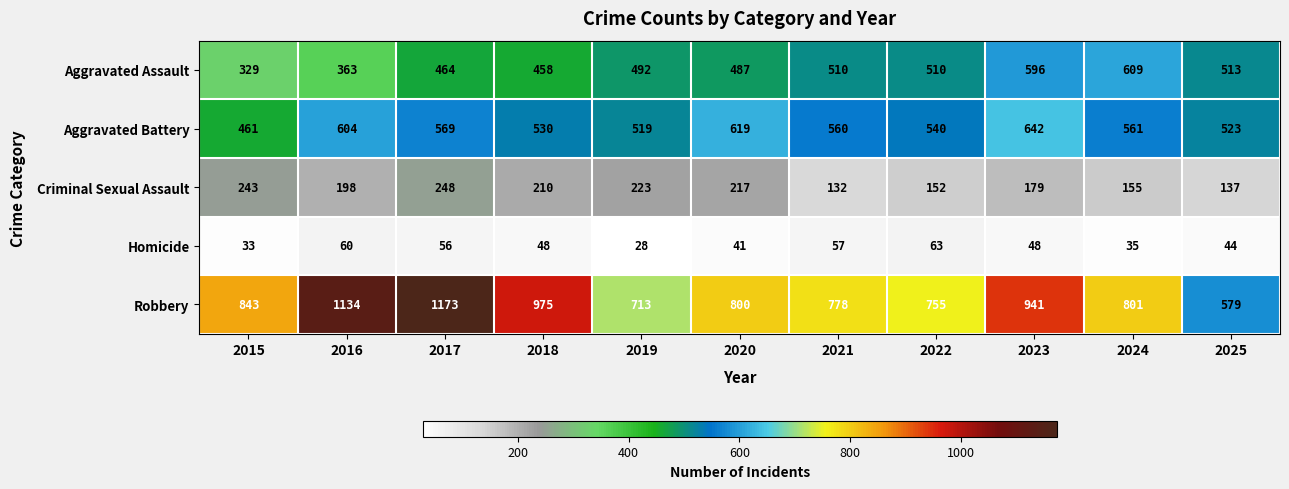

Which category has the lowest value across all series?

2019